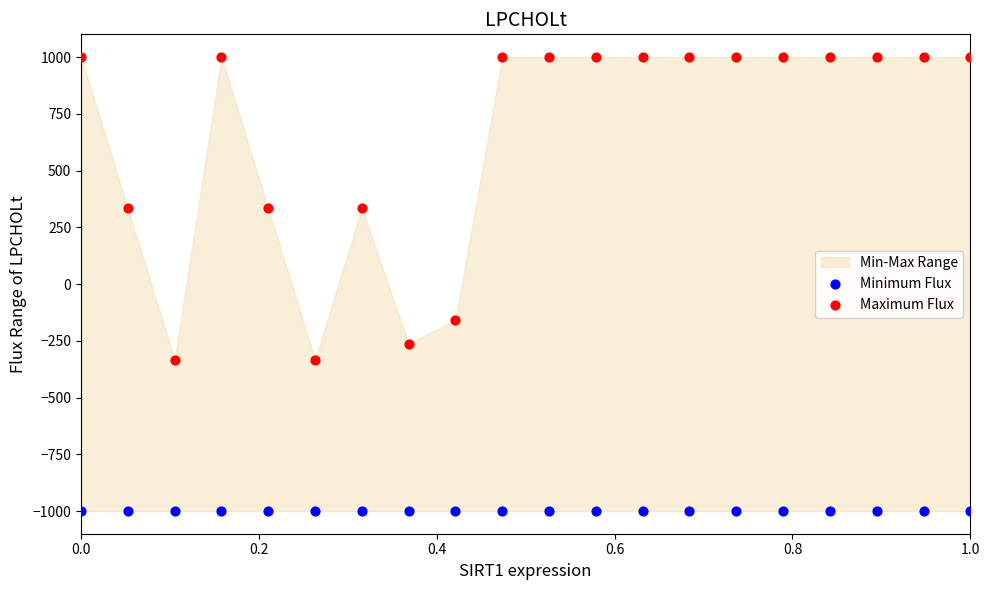

Which series reaches the maximum Y coordinate?

Maximum Flux